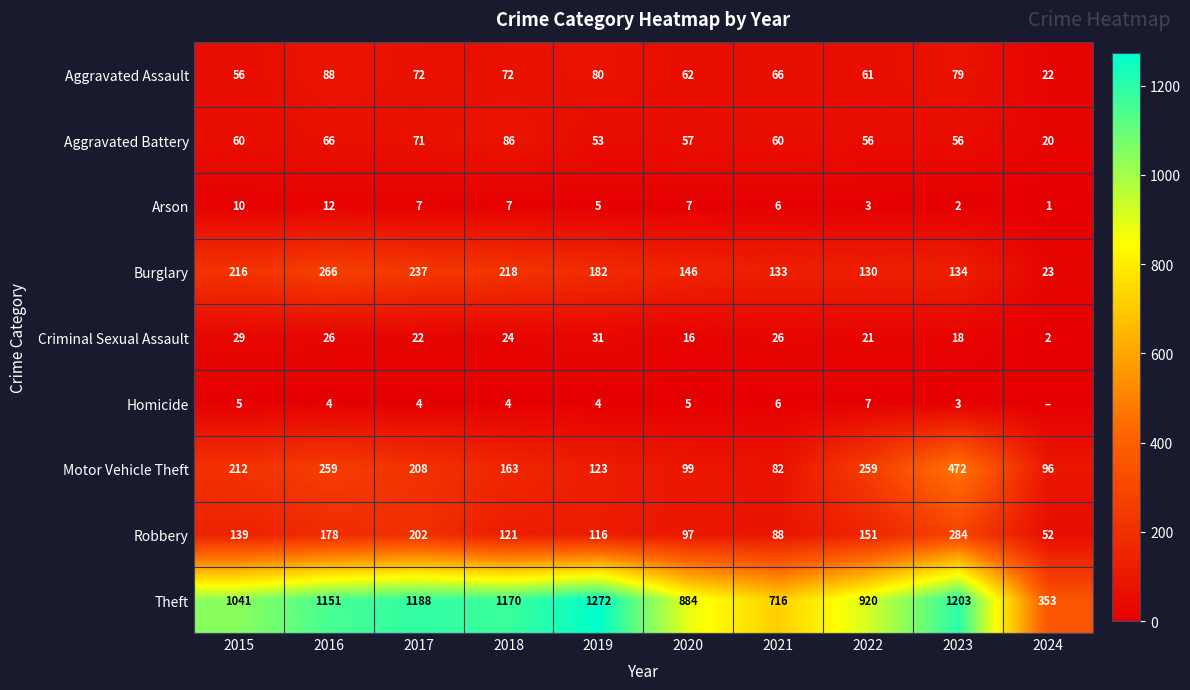

What is the sum of the Robbery values at 2015 and 2024?

191